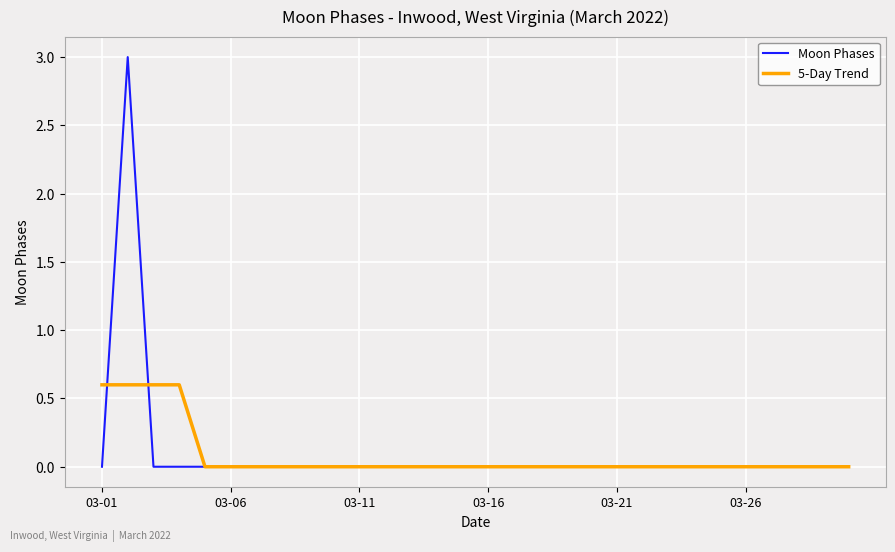

Rank the series by their maximum value, from highest to lowest.

Moon Phases, 5-Day Trend